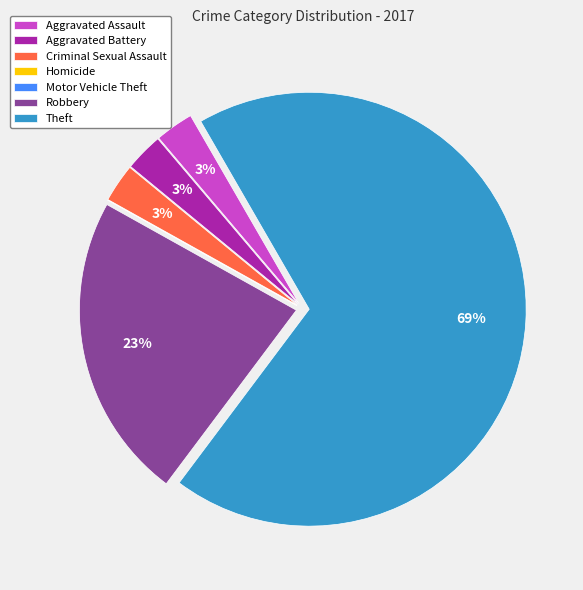

What is the majority slice?

Theft